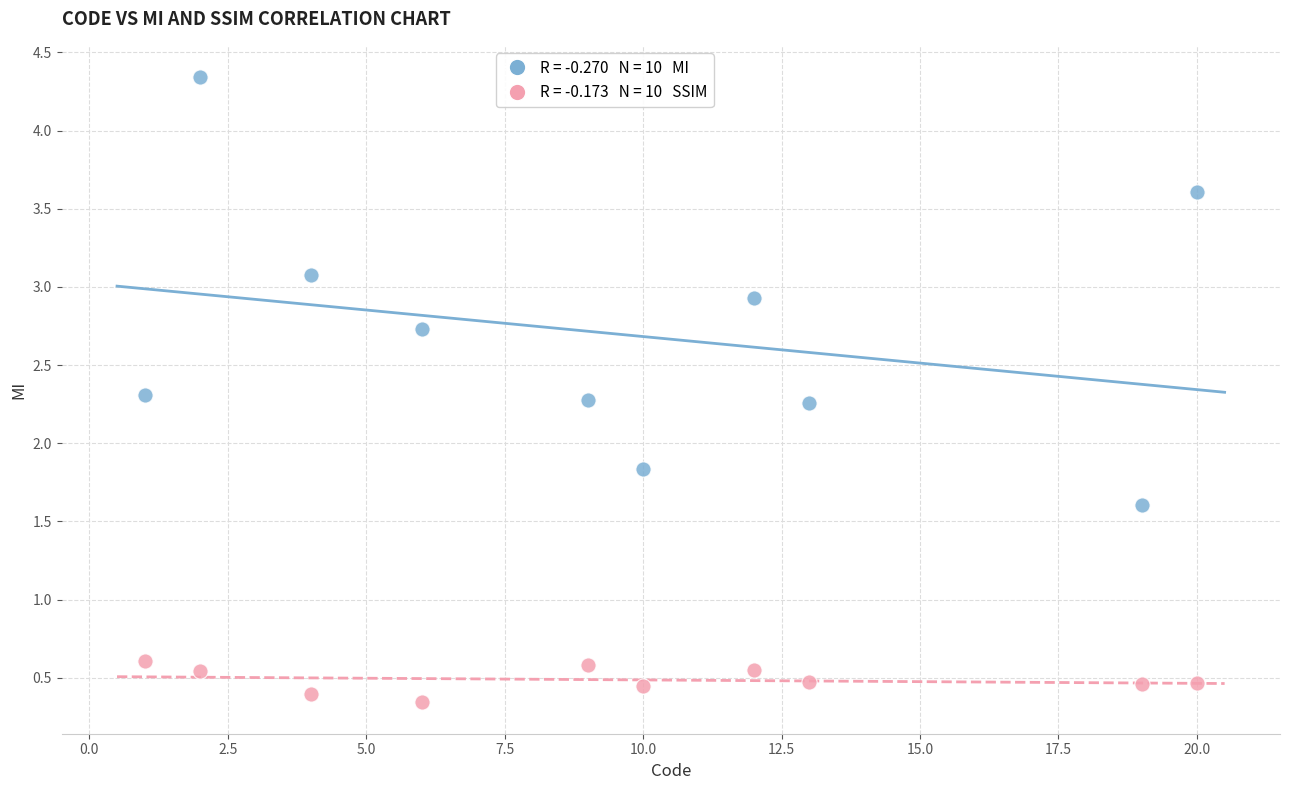

Across all data points, what is the range of Y values (max minus min)?

4.0